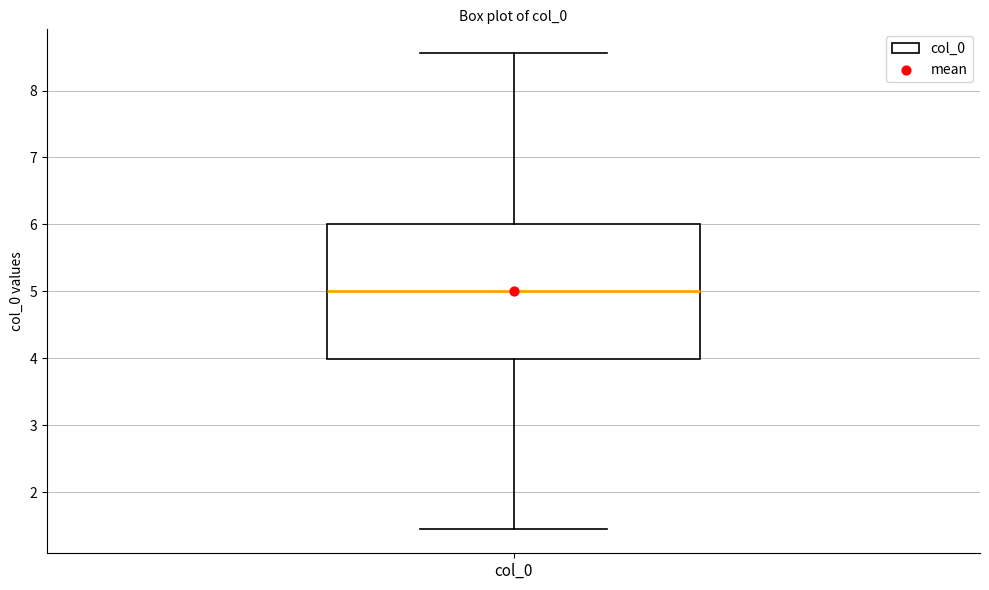

Where does the upper whisker of the box for col_0 end on the y-axis? The values are not printed on the chart, so give them approximately, as read against the axis.

8.6